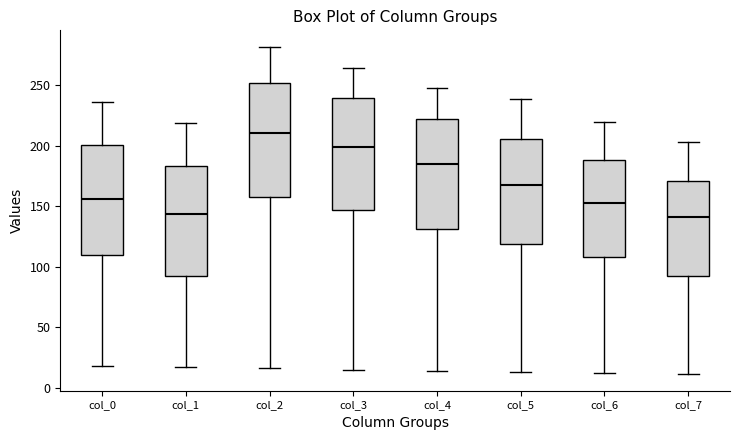

Reading left to right, transcribe this box plot: for each box, give where its median line is, the range the box spans, and where its two whiskers end, as read against the y-axis. The values are not printed on the chart, so give them approximately, as read against the axis.

col_0: median 155, box 110 to 200, whiskers 20 to 235
col_1: median 145, box 95 to 185, whiskers 15 to 220
col_2: median 210, box 160 to 250, whiskers 15 to 280
col_3: median 200, box 145 to 240, whiskers 15 to 265
col_4: median 185, box 130 to 225, whiskers 15 to 250
col_5: median 170, box 120 to 205, whiskers 15 to 240
col_6: median 155, box 110 to 190, whiskers 10 to 220
col_7: median 140, box 95 to 170, whiskers 10 to 205